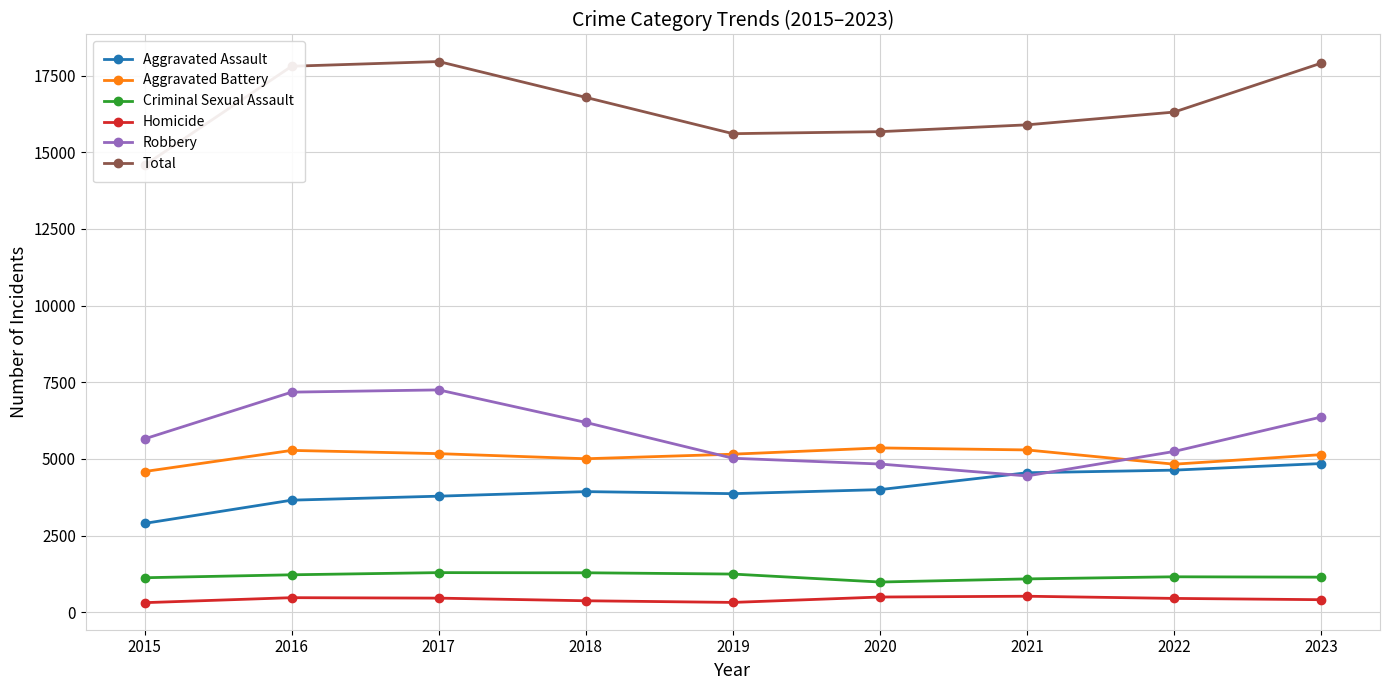

What is the difference between the second highest and minimum values in the Robbery series?

2733